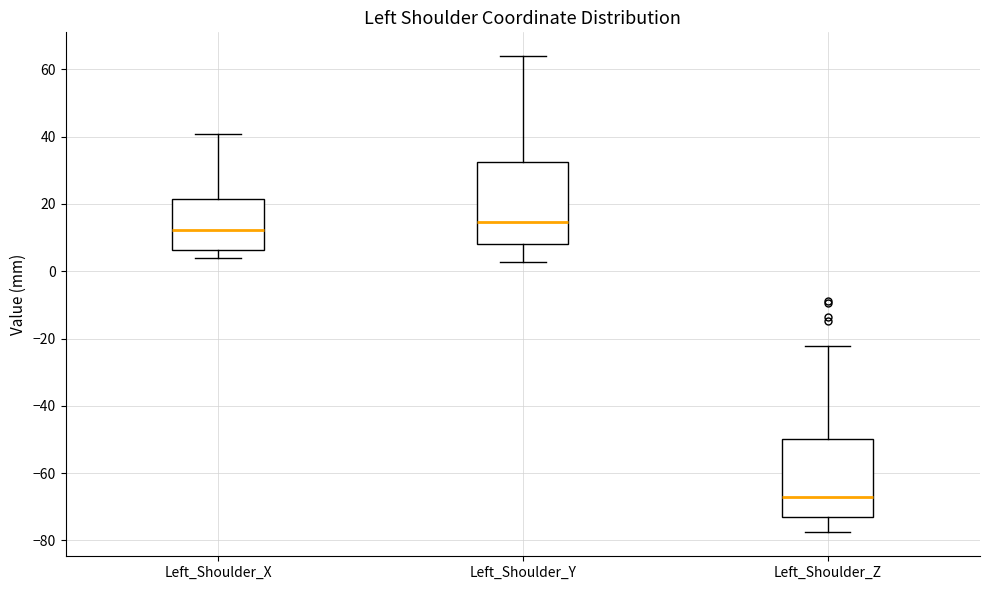

Where is the lower edge of the box for Left_Shoulder_X on the y-axis? The values are not printed on the chart, so give them approximately, as read against the axis.

6